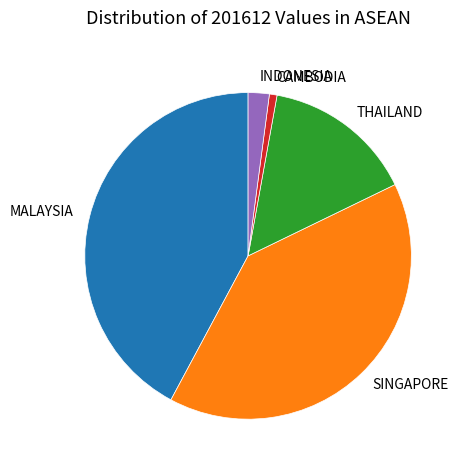

Rank the categories by value from highest to lowest.

MALAYSIA, SINGAPORE, THAILAND, INDONESIA, CAMBODIA